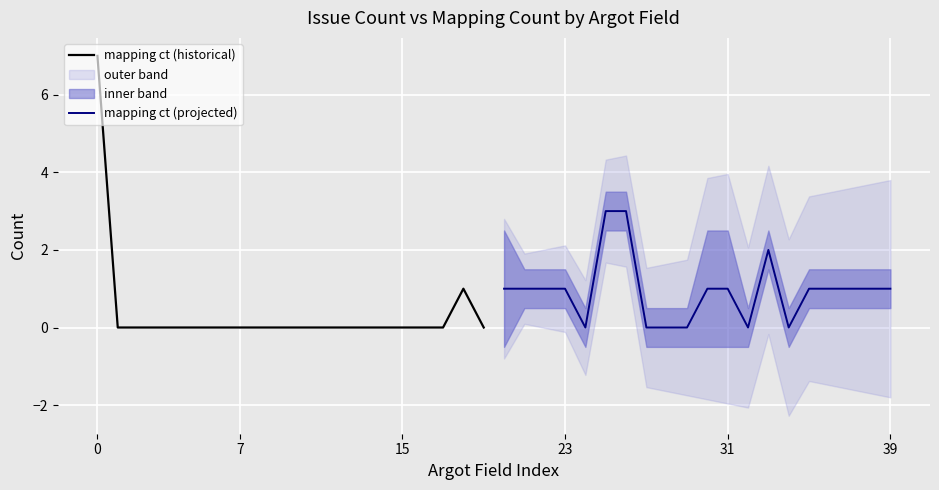

Reading left to right, list all the values displayed in this chart.

mapping ct (historical): 7	0	0	0	0	0	0	0	0	0	0	0	0	0	0	0	0	0	1	0
mapping ct (projected): 1	1	1	1	0	3	3	0	0	0	1	1	0	2	0	1	1	1	1	1